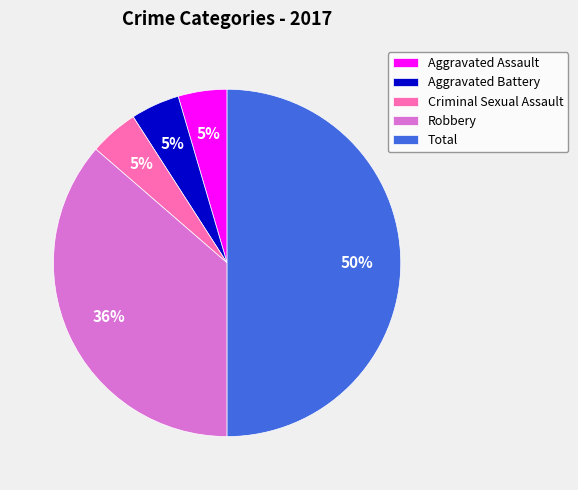

How many slices are in this pie chart?

5